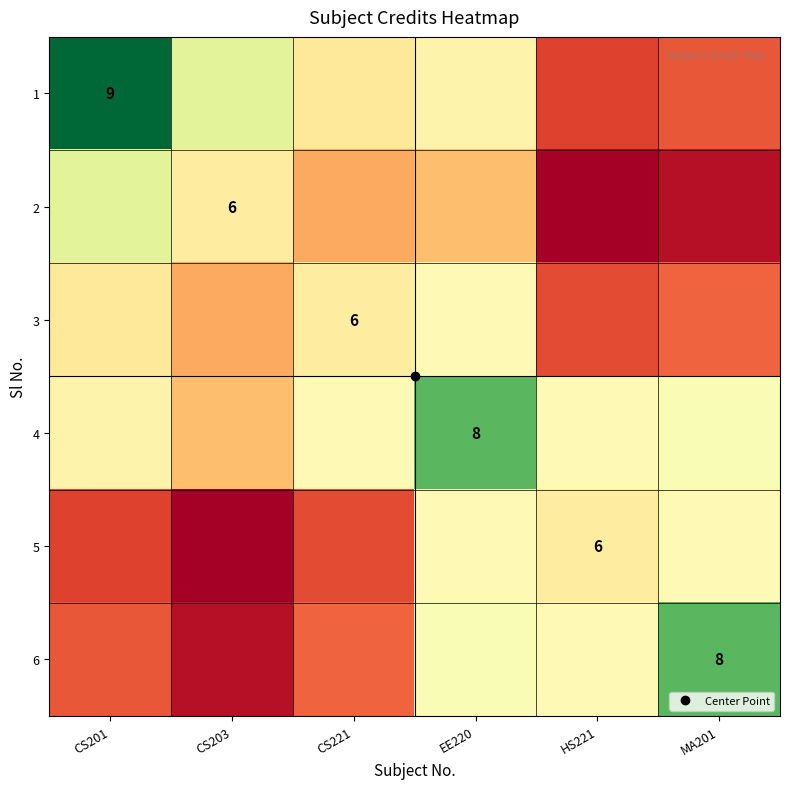

Where is 6 nearest to the value 0?

CS203